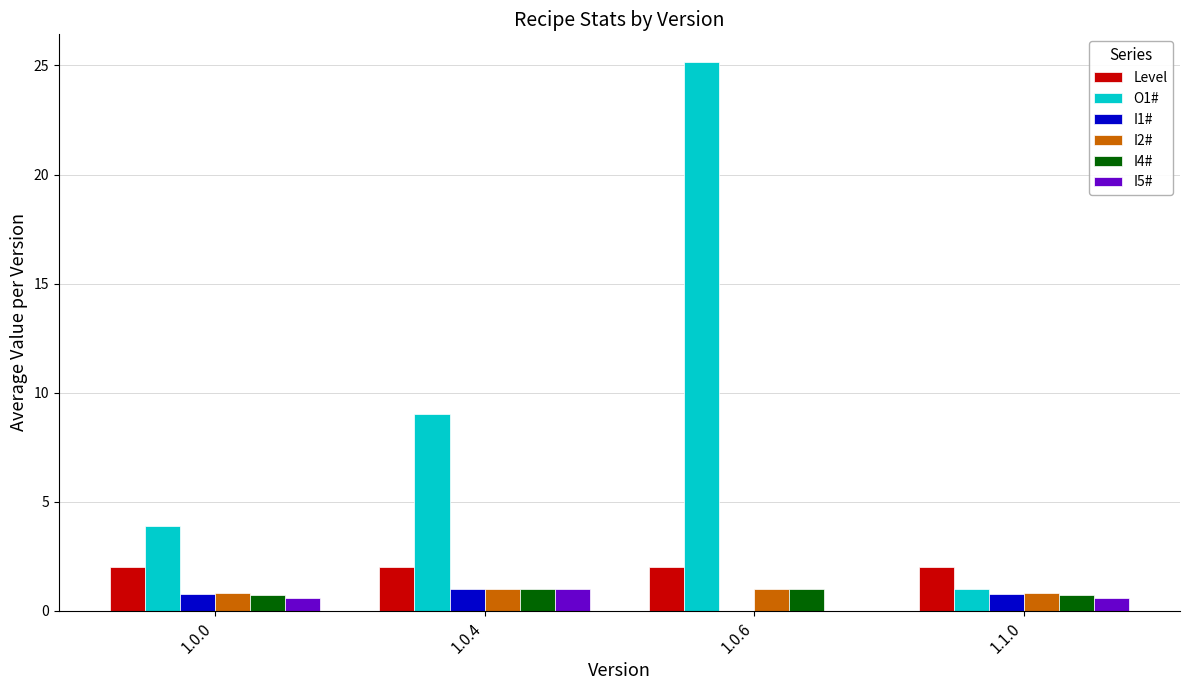

Which label corresponds to the largest value in the chart?

1.0.6